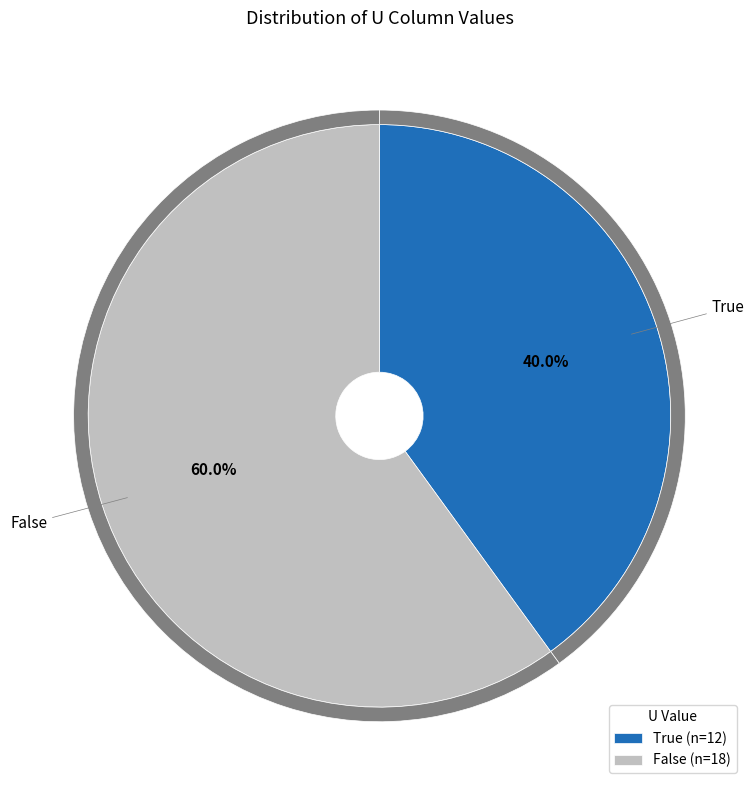

True or false: False accounts for 45% of the total.

False